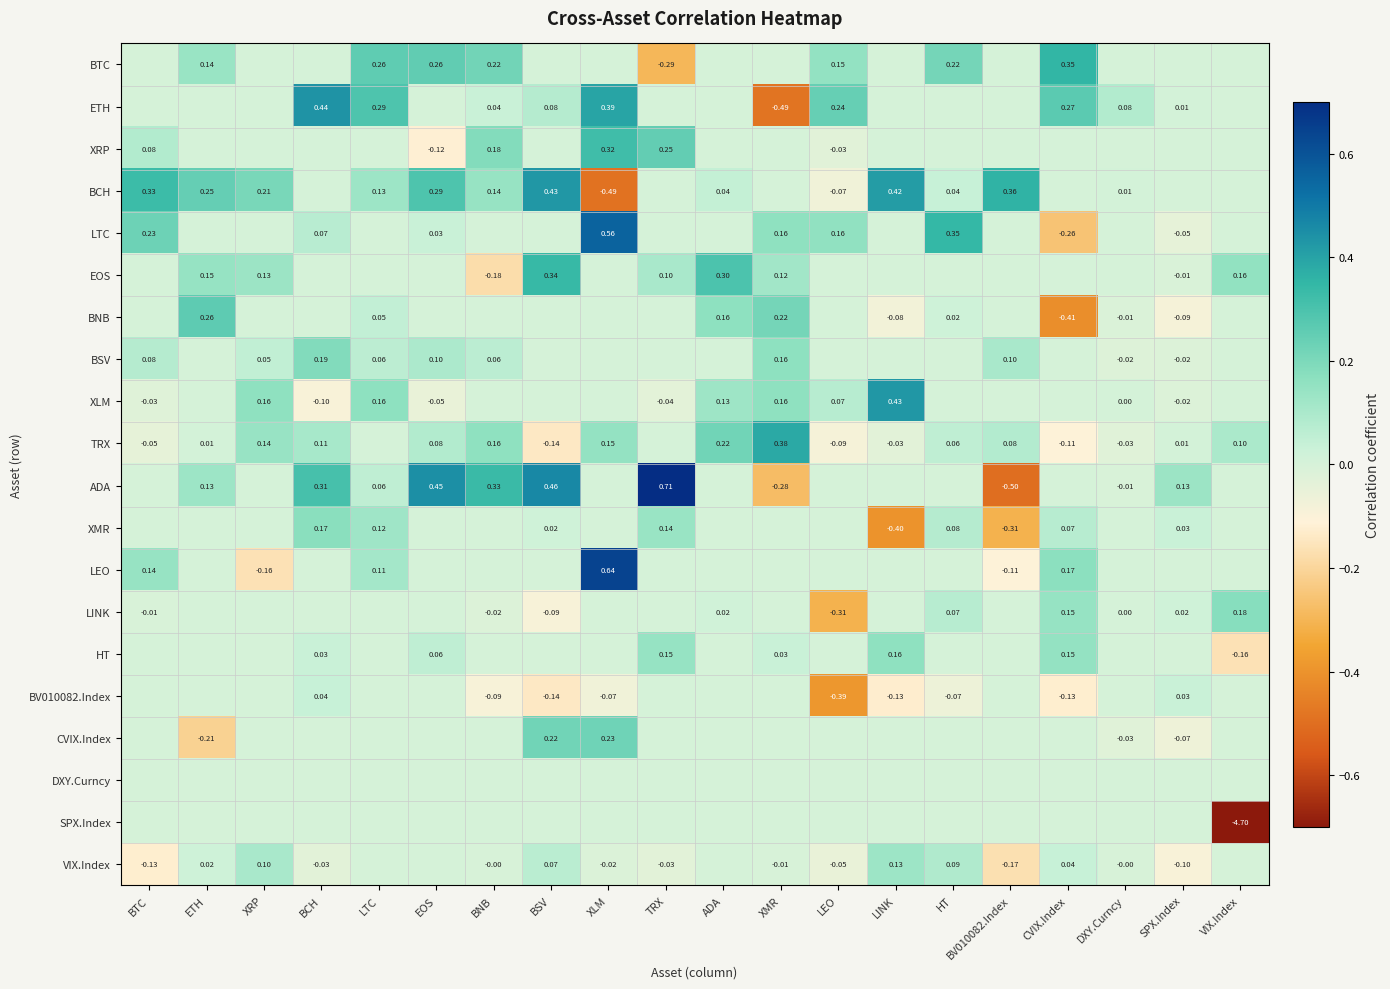

Which category has the highest value across all series?

TRX